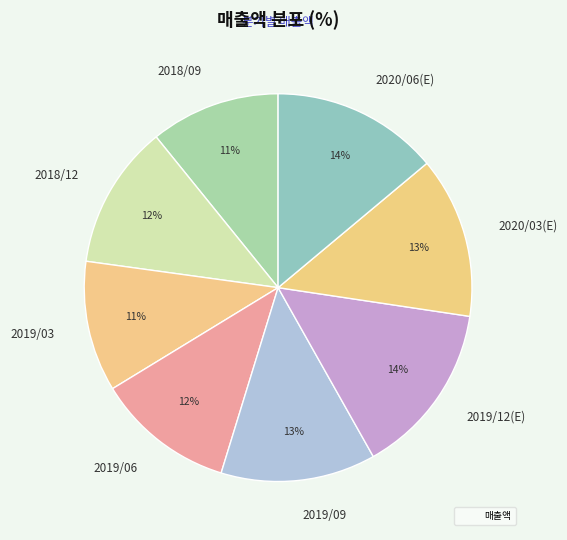

Approximately how many times larger is the value at 2020/06(E) compared to 2019/09?

1.1